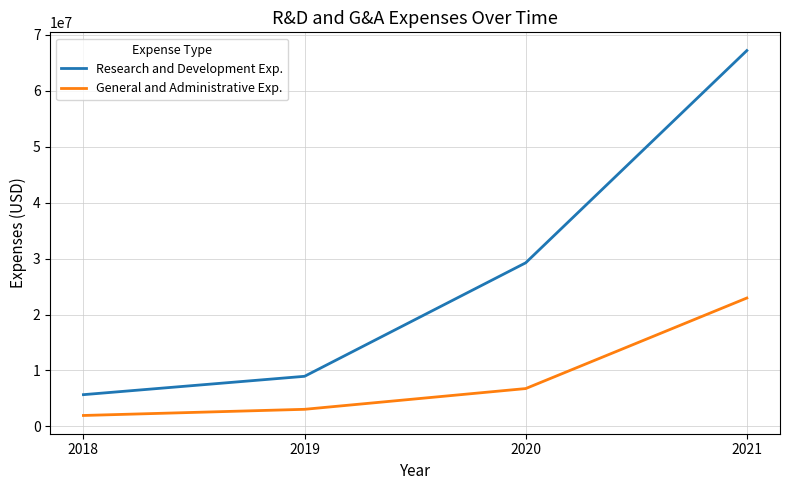

Rank the categories by Research and Development Exp. value from lowest to highest.

2018, 2019, 2020, 2021